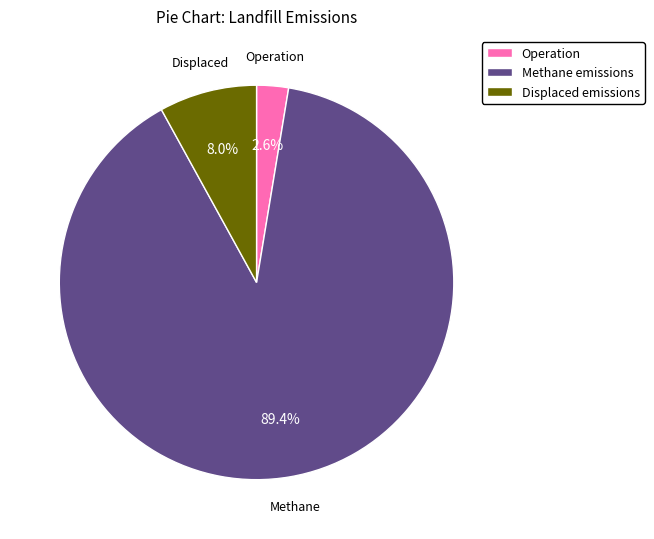

Is there any slice that represents more than half of the pie?

Yes